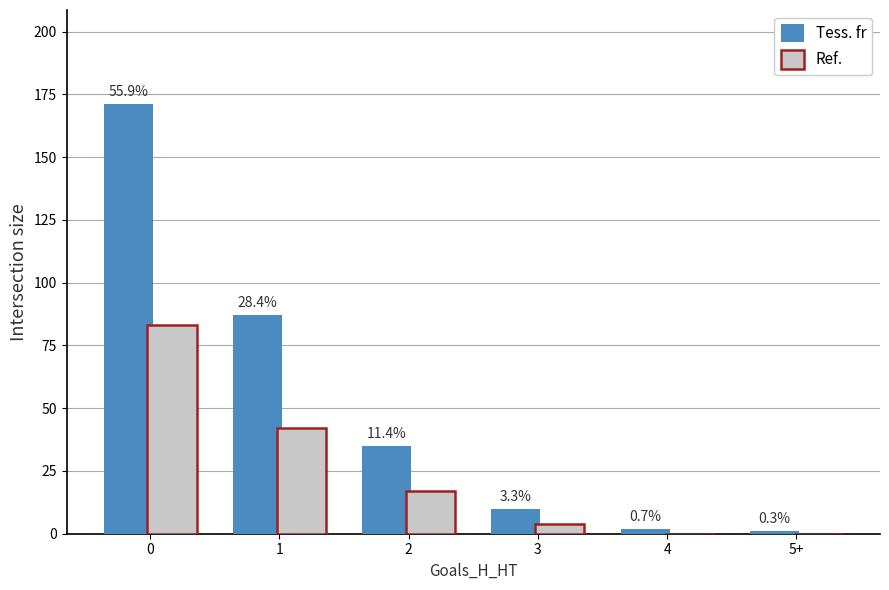

How many groups of bars are there?

6